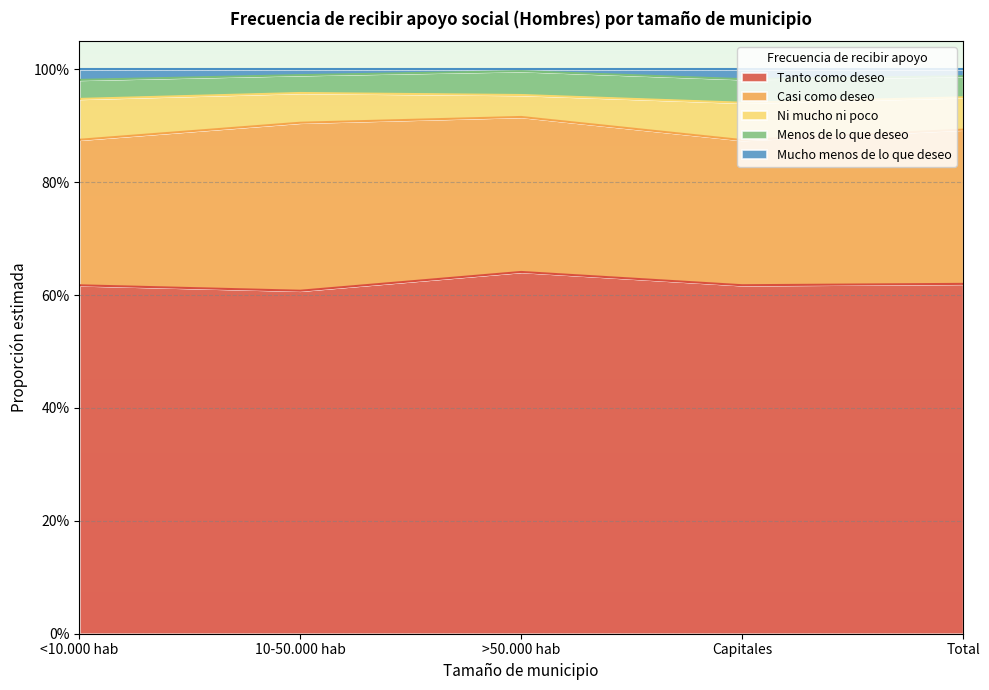

At which label does Ni mucho ni poco reach its minimum?

>50.000 hab